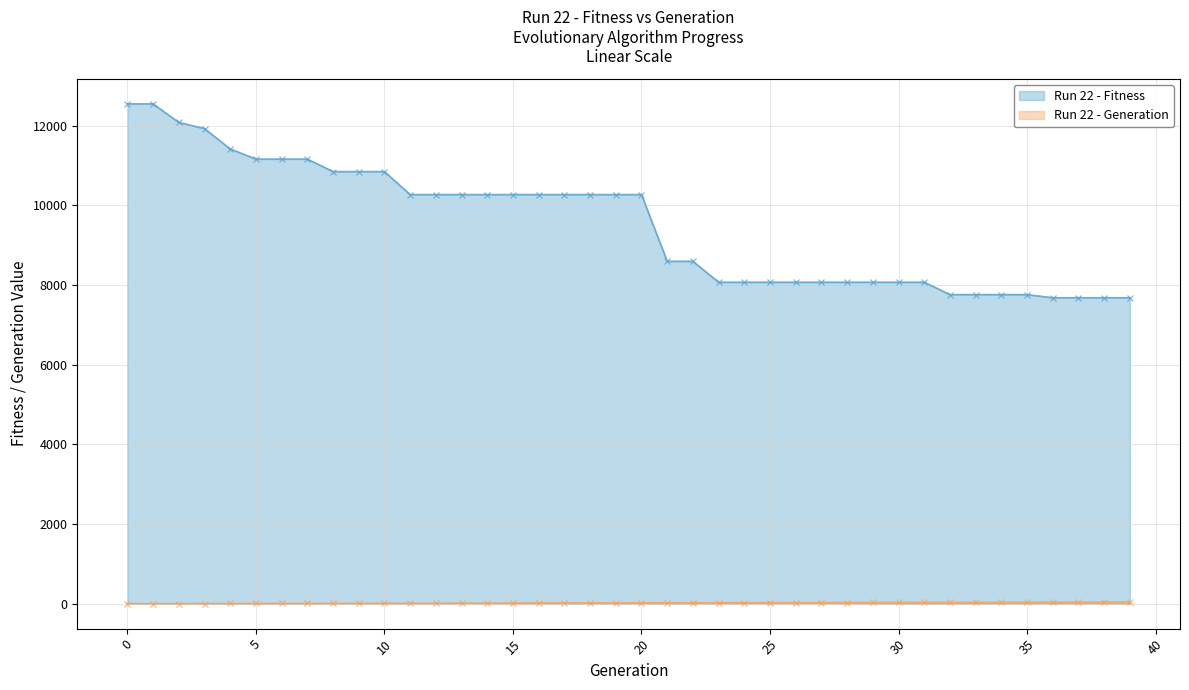

Which has a higher value, 4 or 38?

4